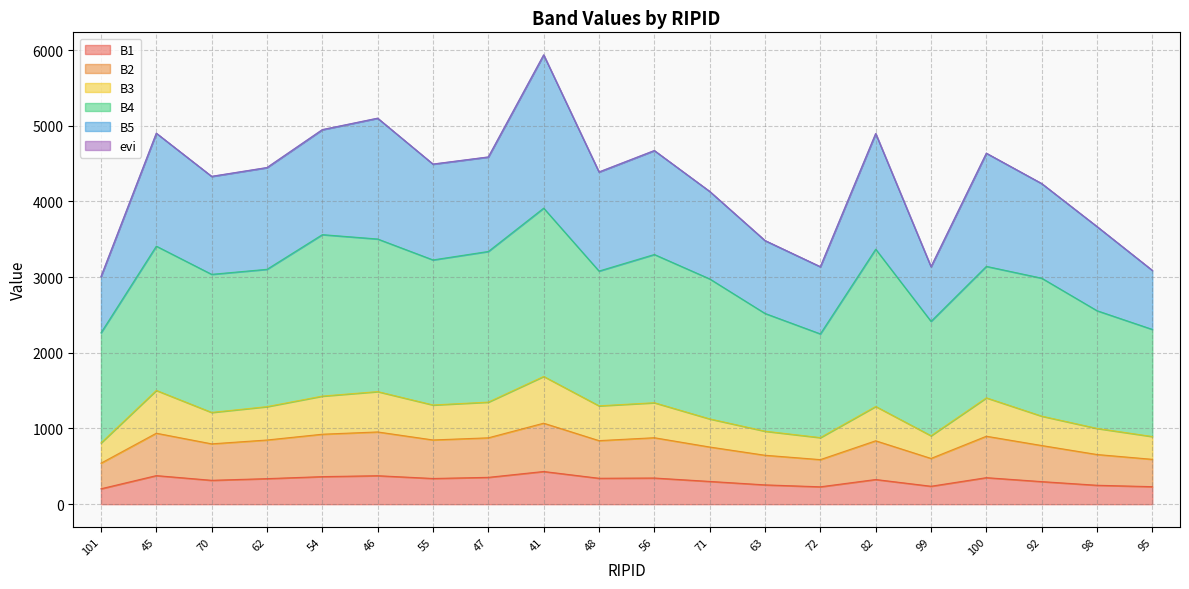

What is the lowest value of the B1 series?

203.7